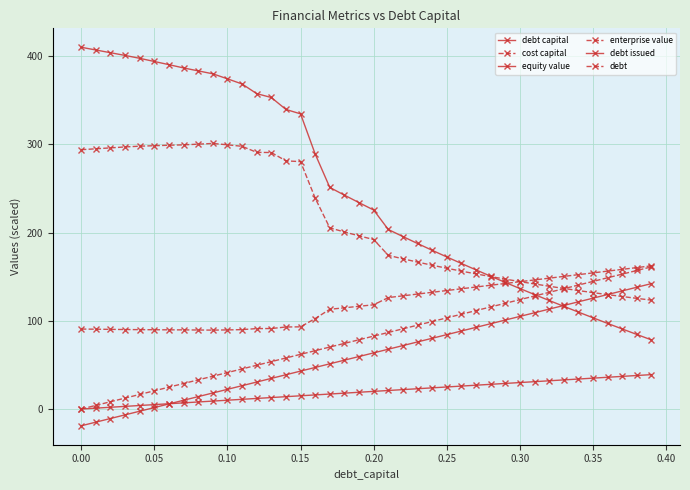

Count the number of data series in this chart.

6